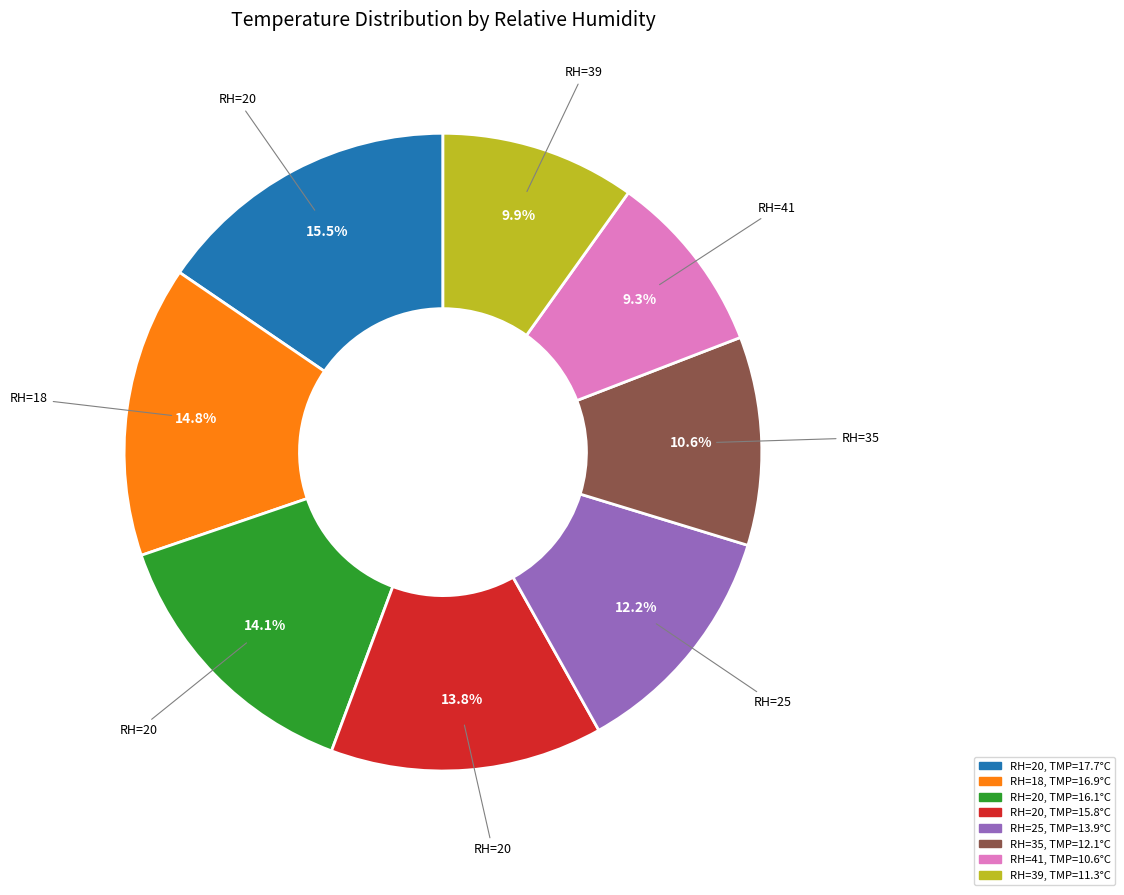

Is there a majority slice in this chart?

No